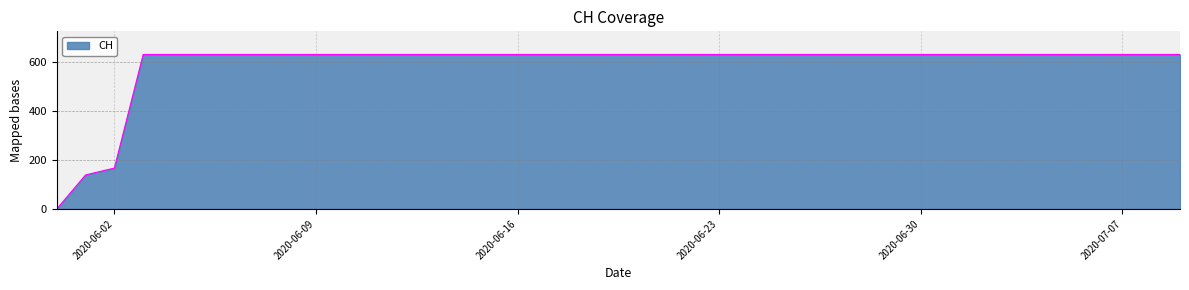

What is the maximum value shown in the chart?

631